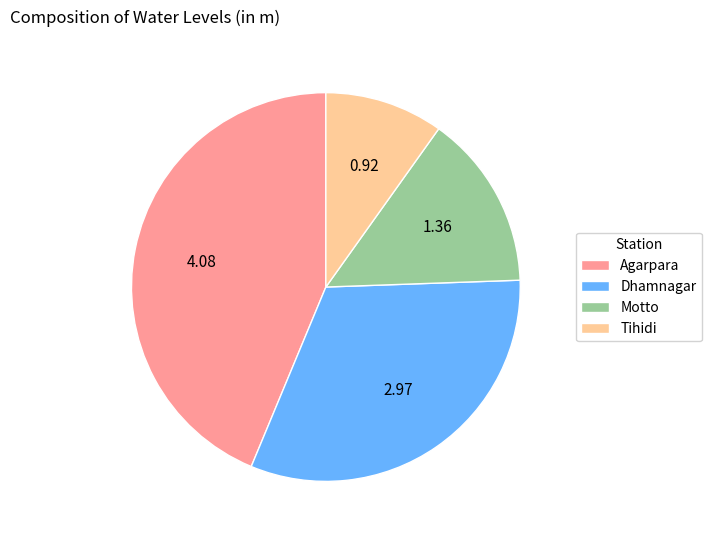

Does Motto represent more than half of the total?

No